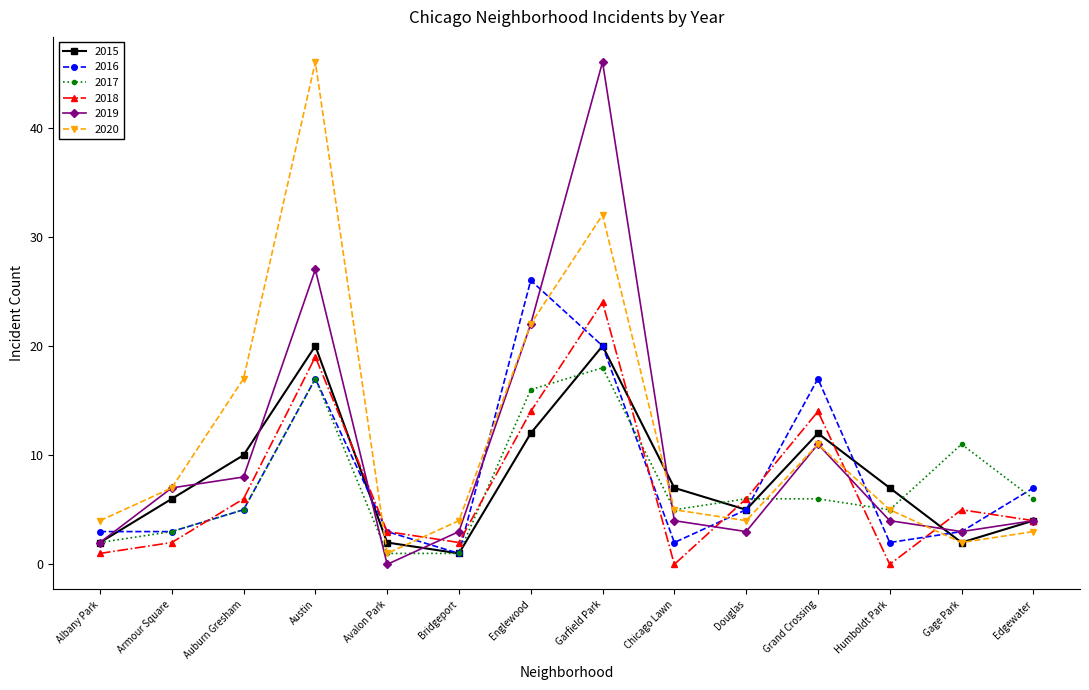

Which category has the highest value in the 2019 series?

Garfield Park